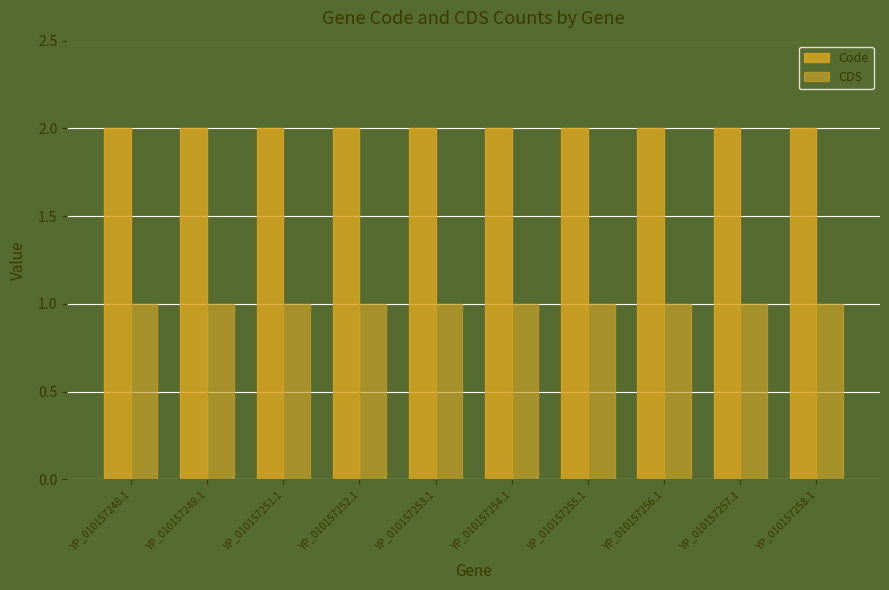

Which category has the lowest value in the Code series?

YP_010157248.1